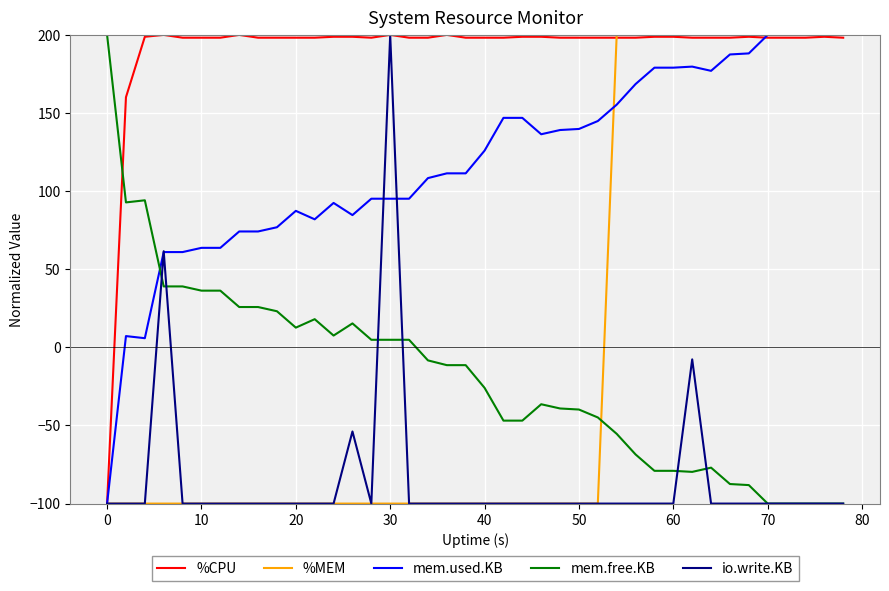

What is the maximum value for %CPU?

200.0